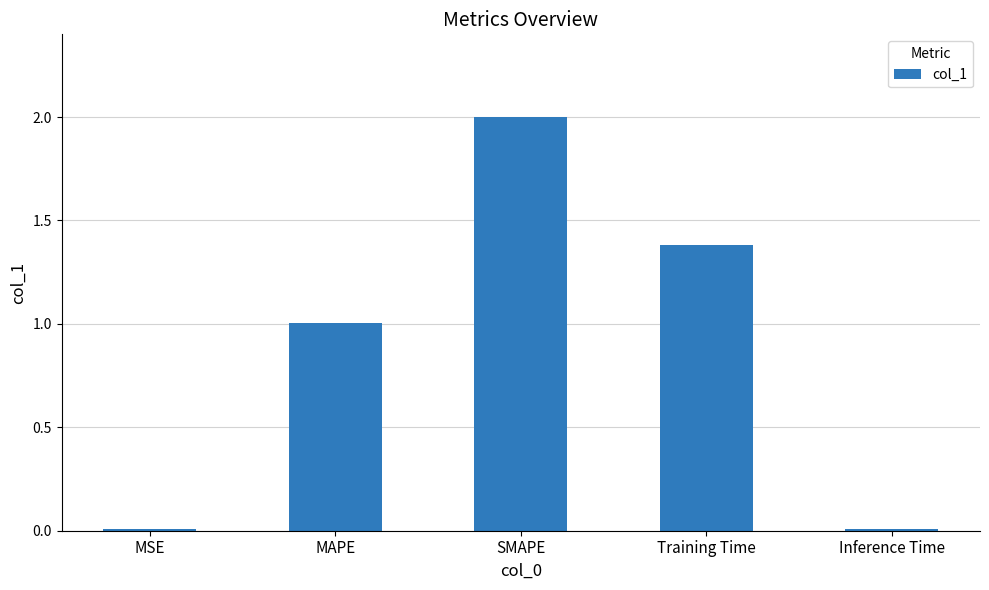

Which has a higher value, MAPE or SMAPE?

SMAPE